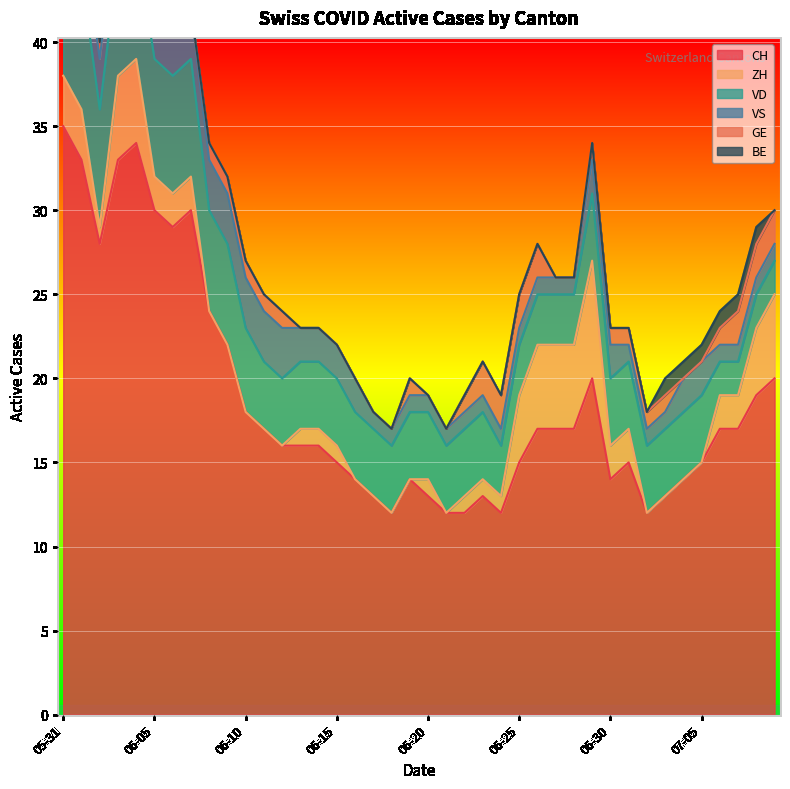

Is it true that CH equals 15 at 06-25?

True